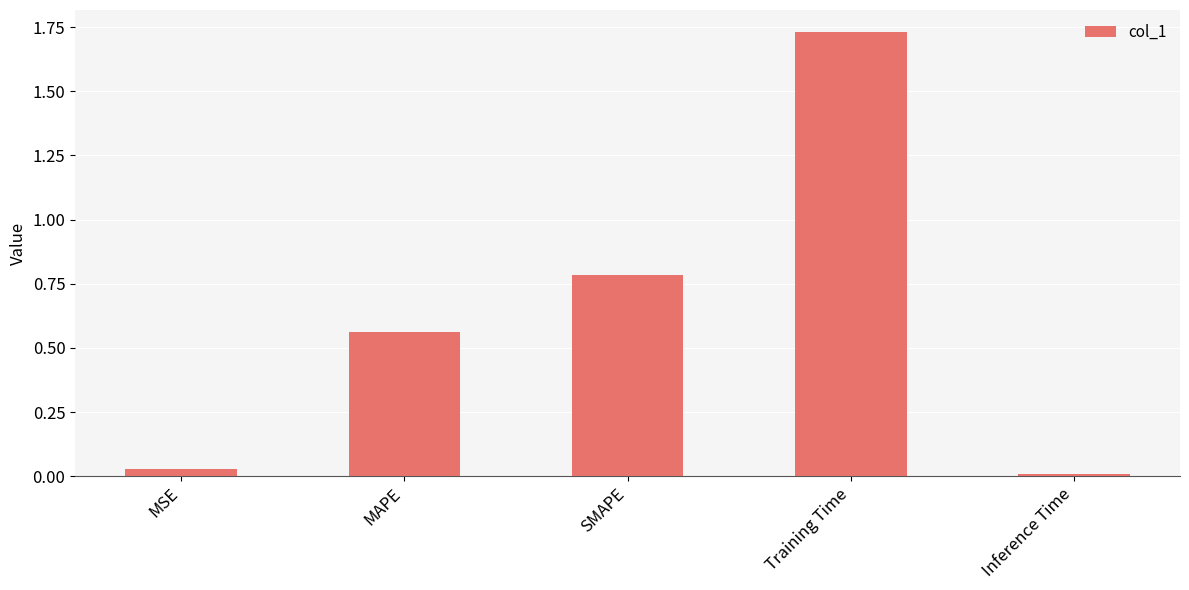

Rank the categories by value from lowest to highest.

Inference Time, MSE, MAPE, SMAPE, Training Time